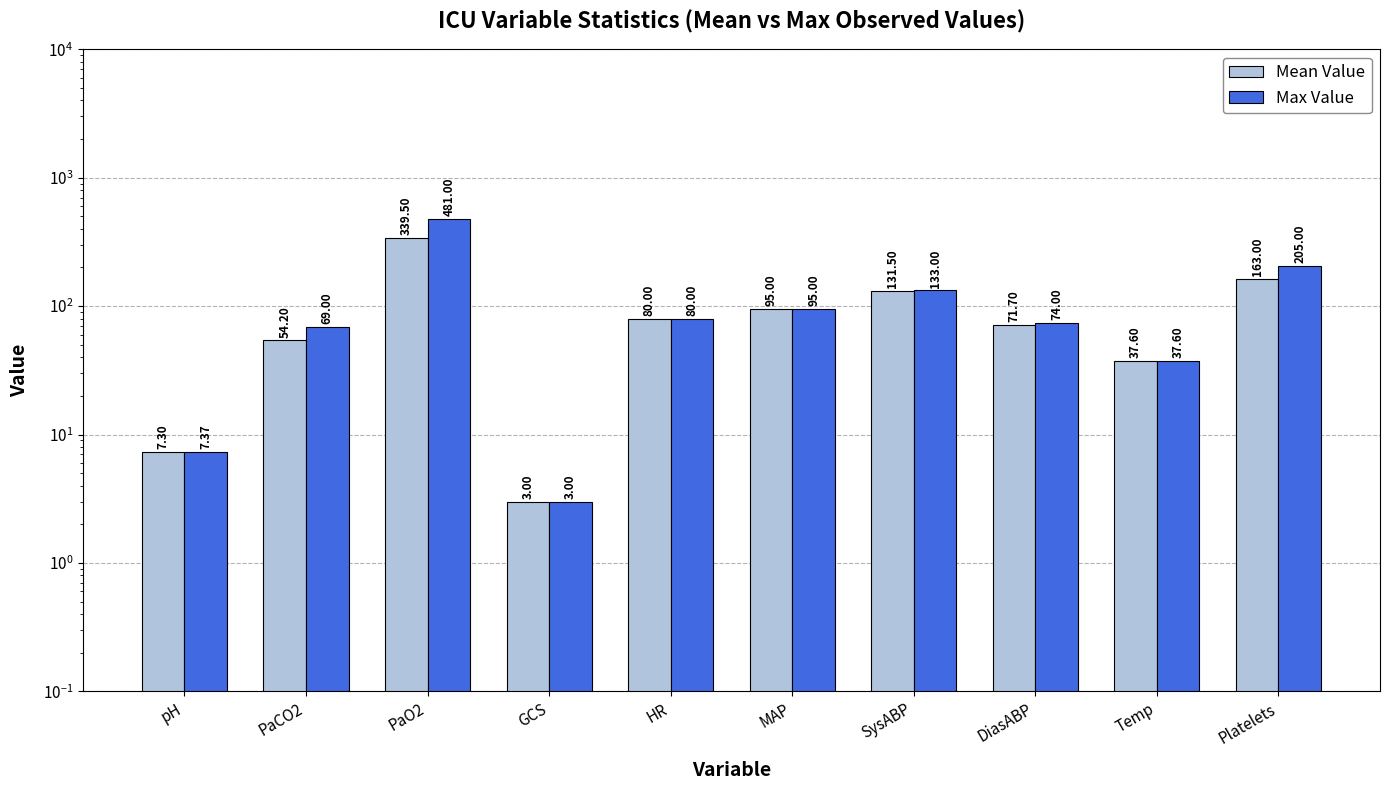

At which label does Mean Value first exceed 80?

PaO2